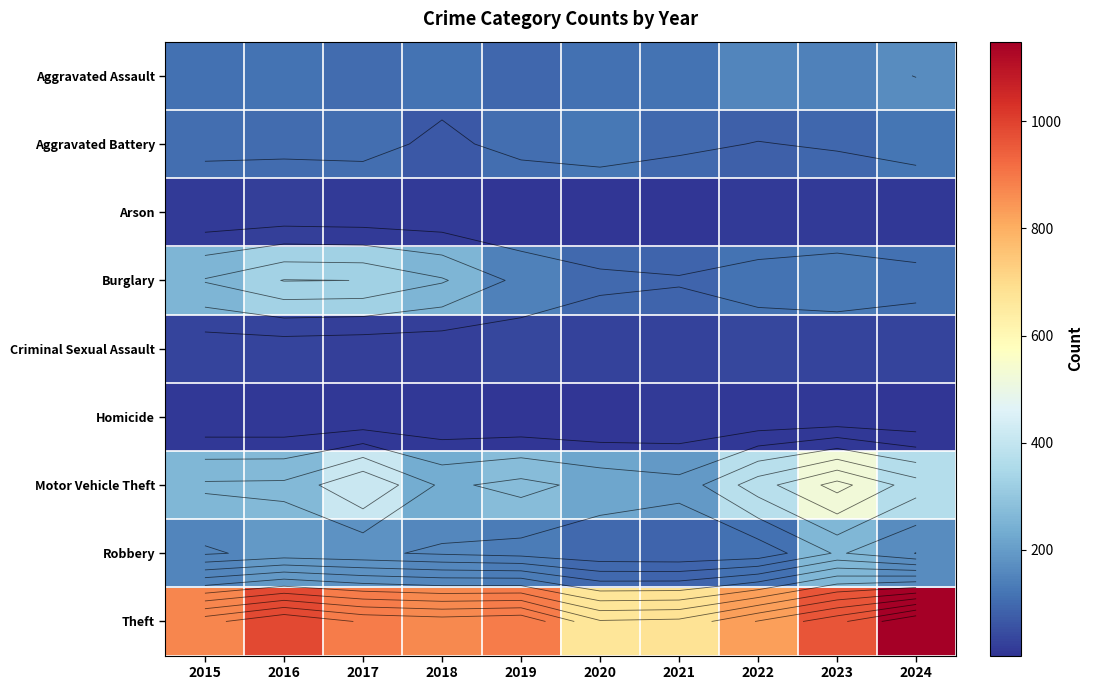

List the labels in order of Robbery value, smallest first.

2021, 2020, 2022, 2019, 2015, 2018, 2024, 2017, 2016, 2023